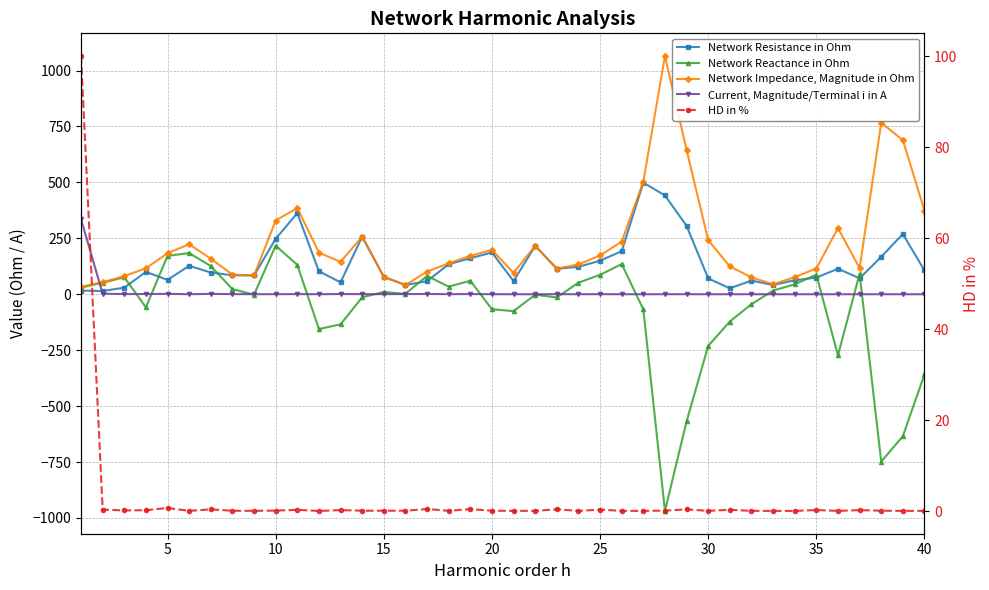

How many lines are shown in the chart?

5